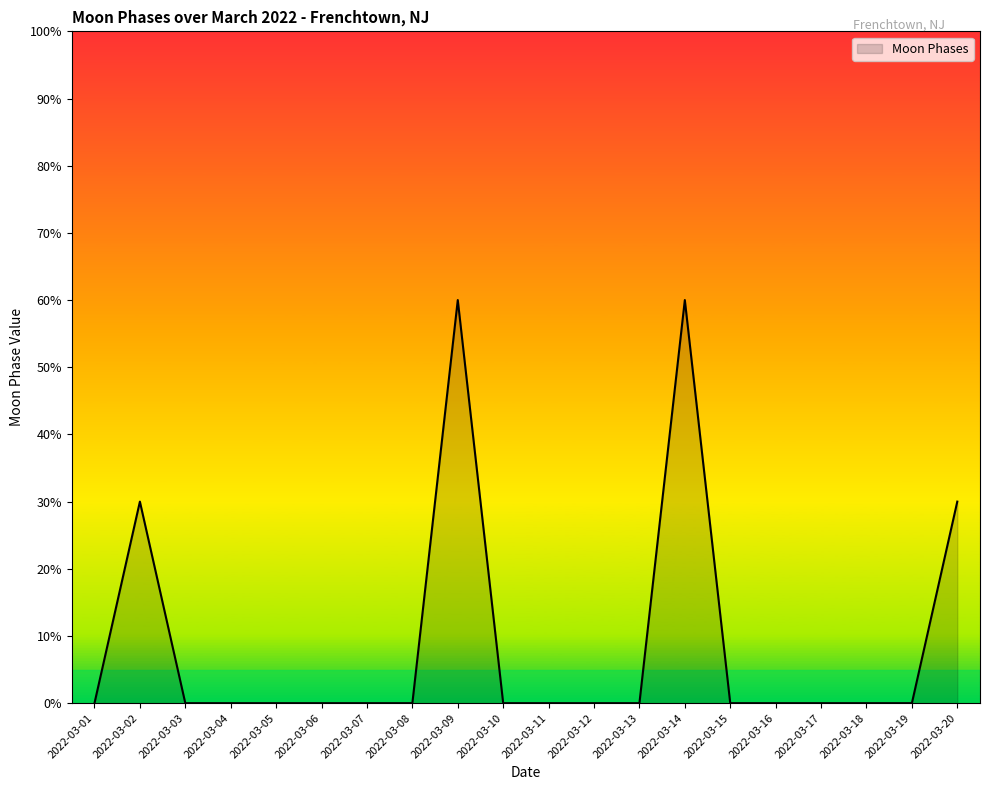

Is it true that the value at 2022-03-17 is 3?

False